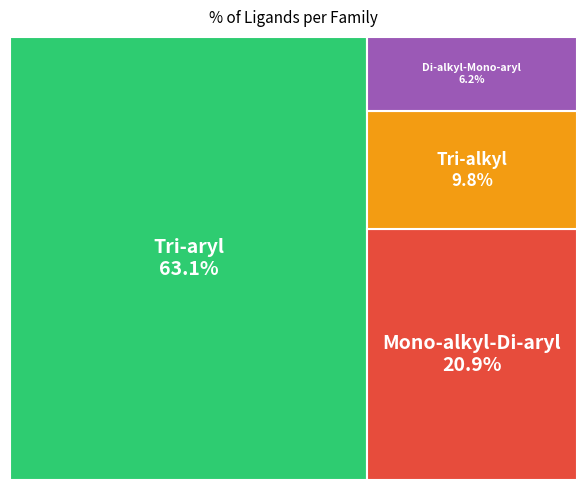

To the nearest percent, what is the difference between the Di-alkyl-Mono-aryl and Tri-aryl slice percentages?

57%